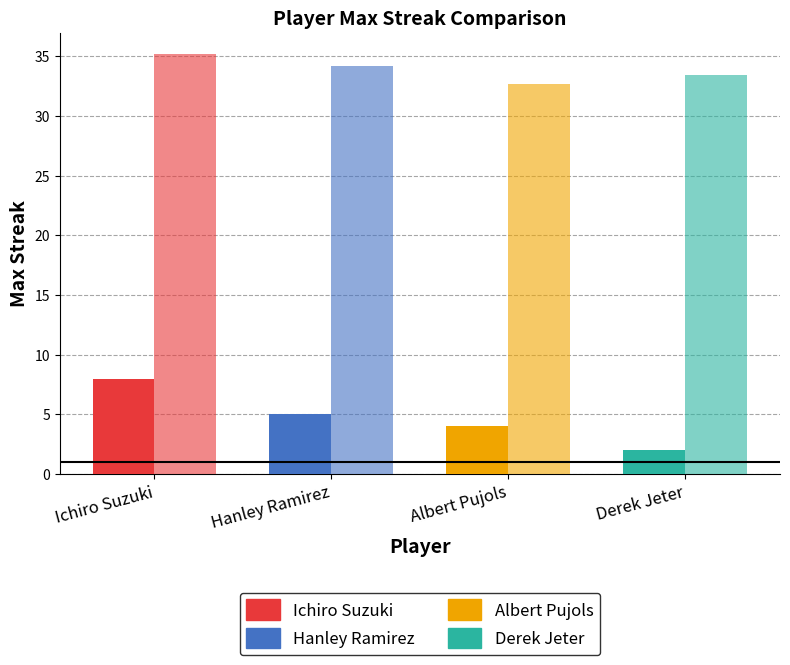

What is the label of the 4th bar from the right?

Ichiro Suzuki